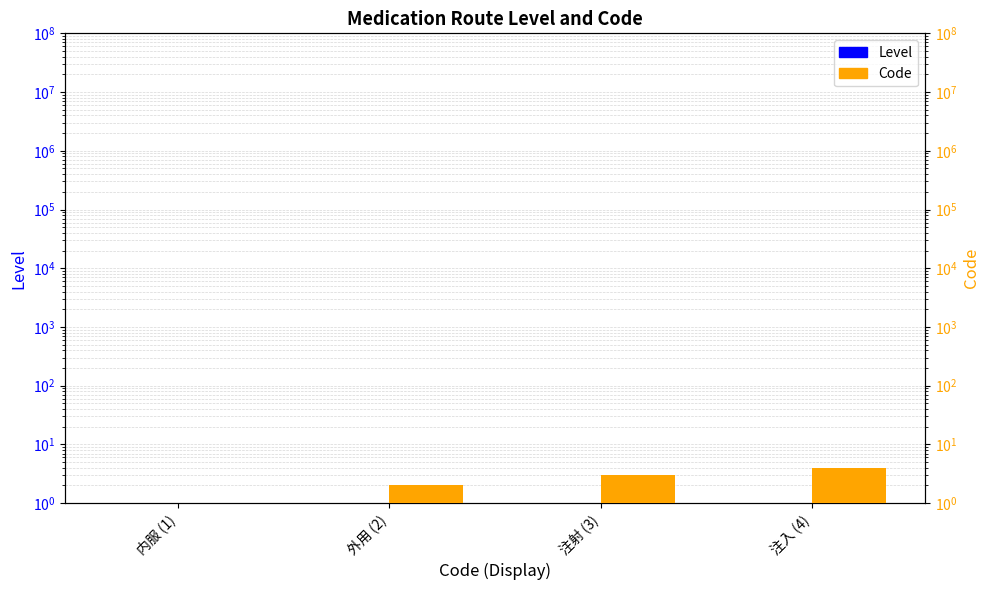

What position from the left is 注射 (3)?

3